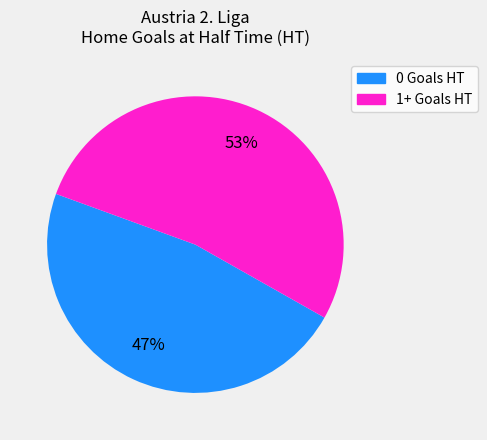

Does any single category account for the majority?

Yes